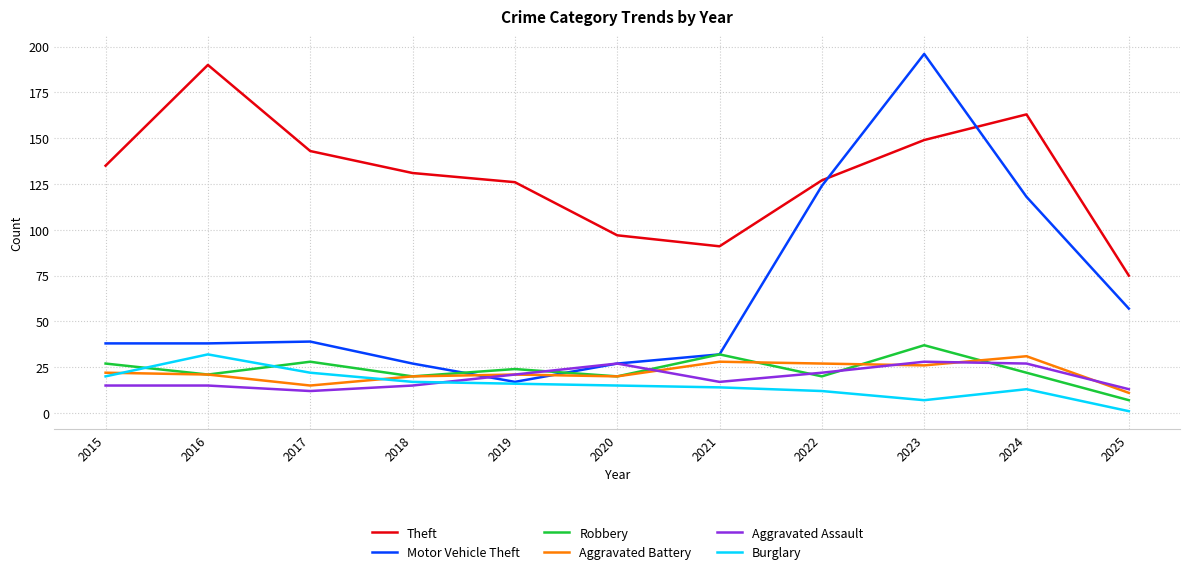

What is the difference between the second highest and second lowest values in the Motor Vehicle Theft series?

97